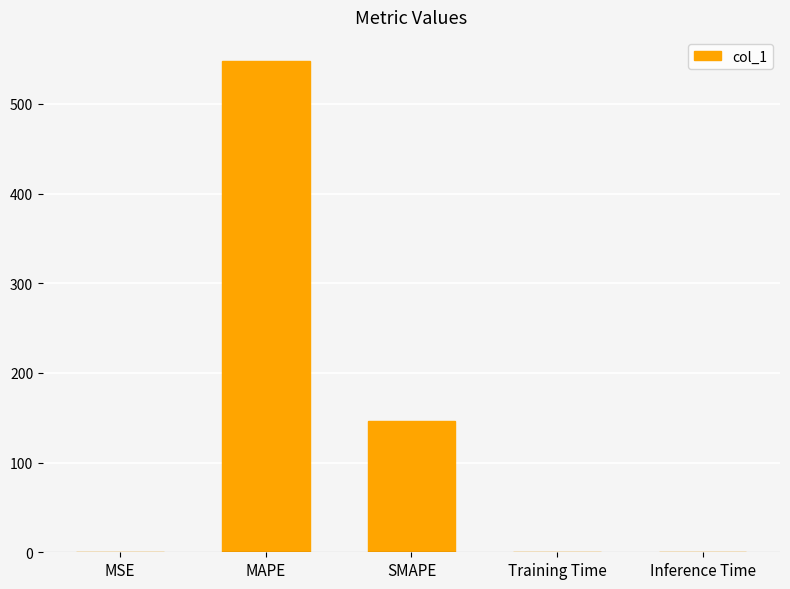

Is it true that the value at MAPE is 547.4?

True